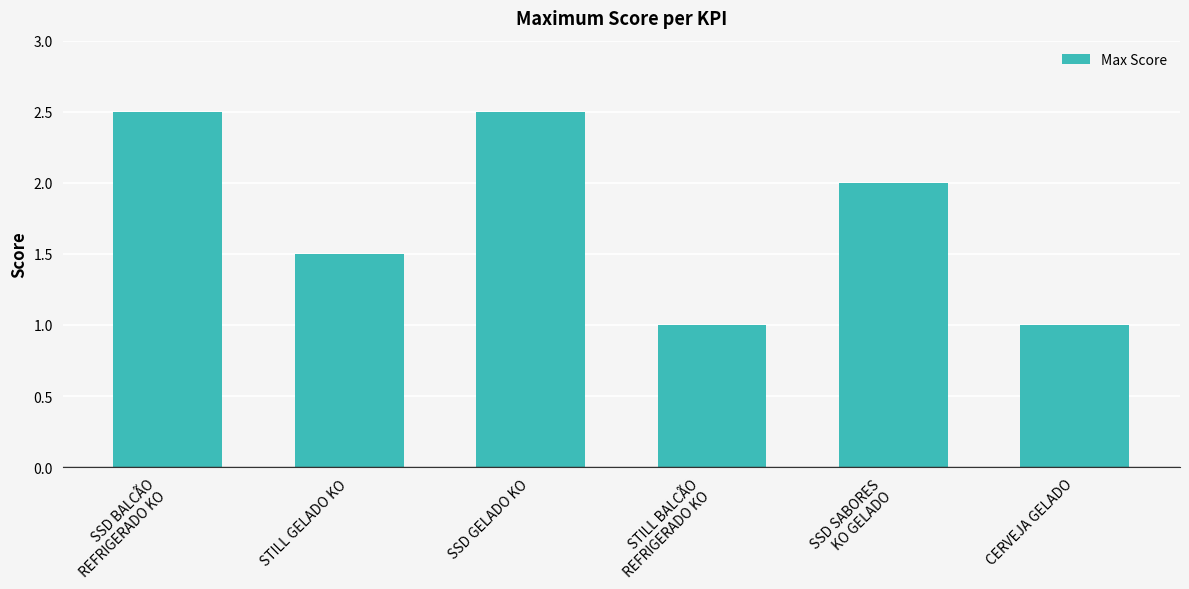

What is the smallest value displayed?

1.0